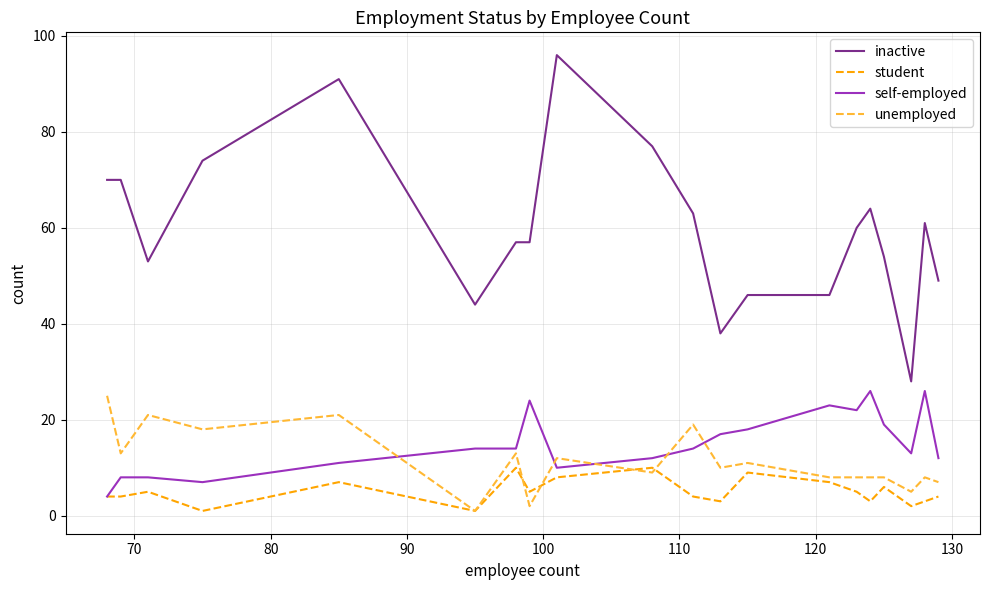

What is the highest value of the unemployed series?

25